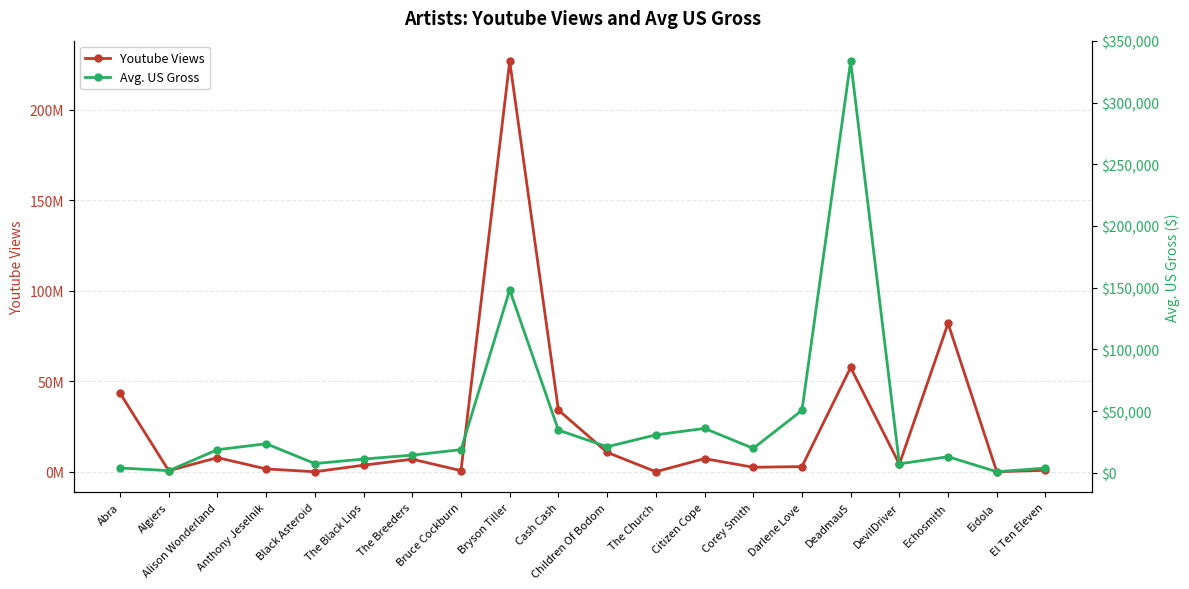

Reading left to right, transcribe all the data shown in this chart.

Youtube Views: Abra=43454581	Algiers=680966	Alison Wonderland=7888003	Anthony Jeselnik=1659119	Black Asteroid=89496	The Black Lips=3730005	The Breeders=7024686	Bruce Cockburn=705109	Bryson Tiller=226745076	Cash Cash=34137791	Children Of Bodom=10803915	The Church=115549	Citizen Cope=7331509	Corey Smith=2573882	Darlene Love=2946674	Deadmau5=57661728	DevilDriver=4271989	Echosmith=82022012	Eidola=102280	El Ten Eleven=904462
Avg. US Gross: Abra=3936	Algiers=1760	Alison Wonderland=18741	Anthony Jeselnik=23554	Black Asteroid=7499	The Black Lips=11150	The Breeders=14321	Bruce Cockburn=18780	Bryson Tiller=148170	Cash Cash=34587	Children Of Bodom=21111	The Church=30744	Citizen Cope=35977	Corey Smith=19820	Darlene Love=50570	Deadmau5=333484	DevilDriver=7250	Echosmith=13062	Eidola=858	El Ten Eleven=3834